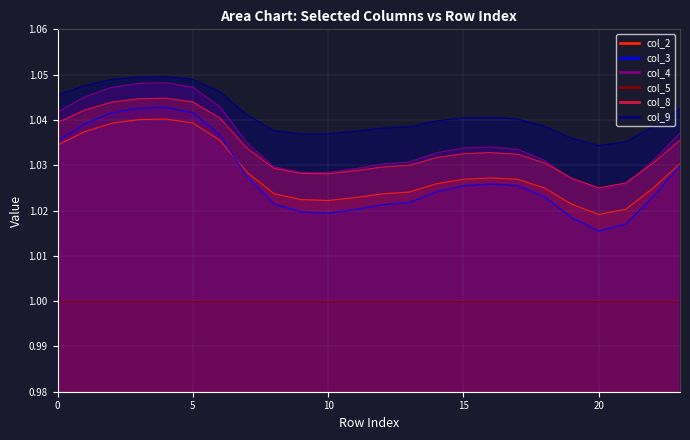

How many interior local peaks does the col_4 series have?

2